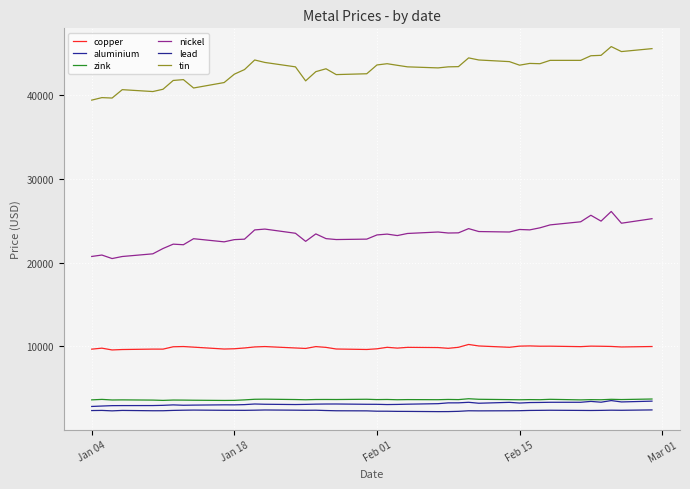

True or false: lead and tin intersect in this chart.

False